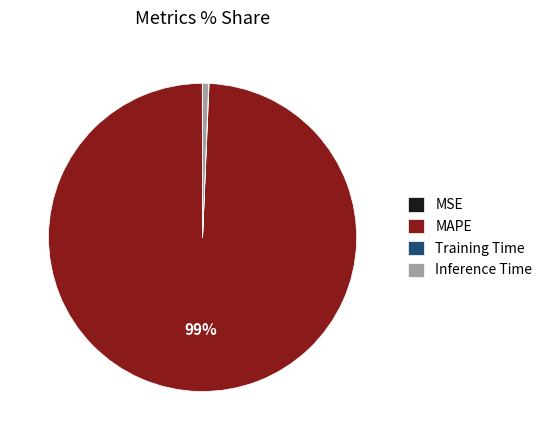

The Inference Time slice represents 15% of the pie. True or false?

False